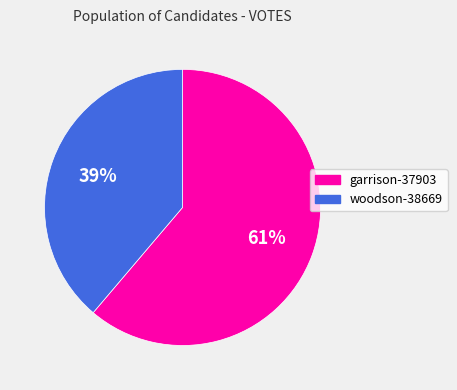

Does woodson-38669 account for over 50% of the chart?

No